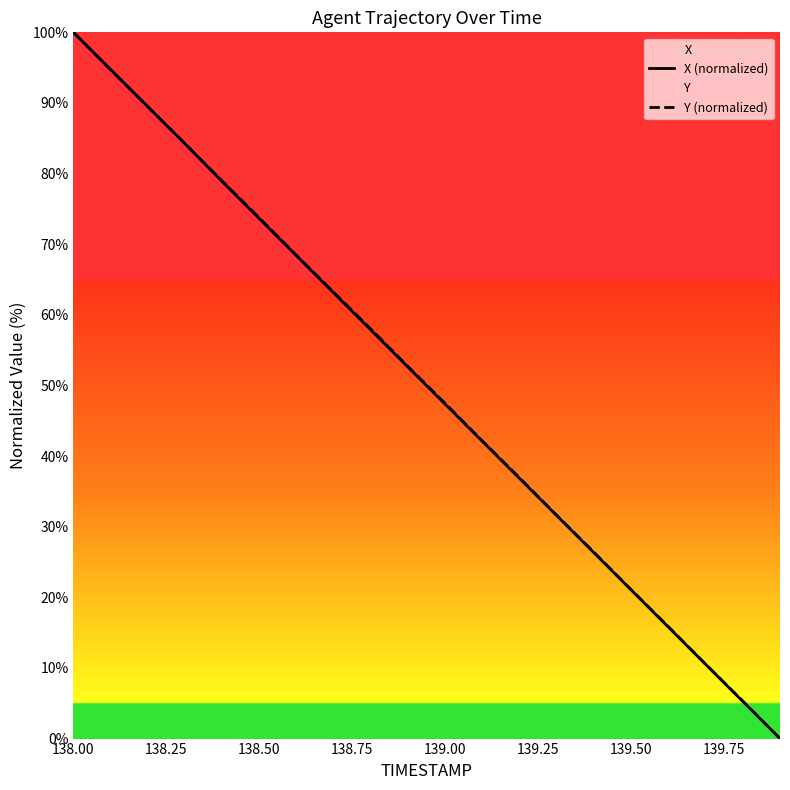

At which category does the chart reach its peak across all series?

138.00